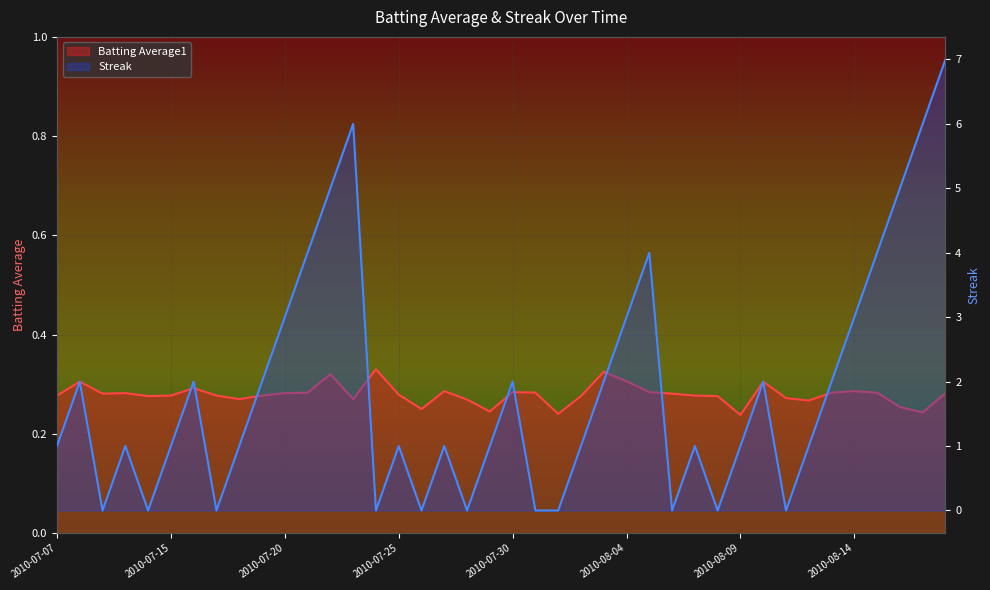

The Streak series shows 0.0 at 2010-07-26. True or false?

True